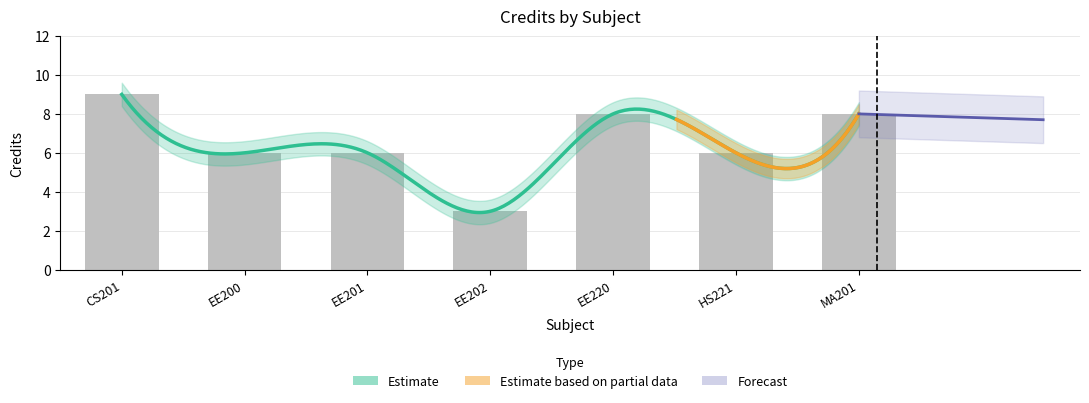

What is the smallest value displayed?

3